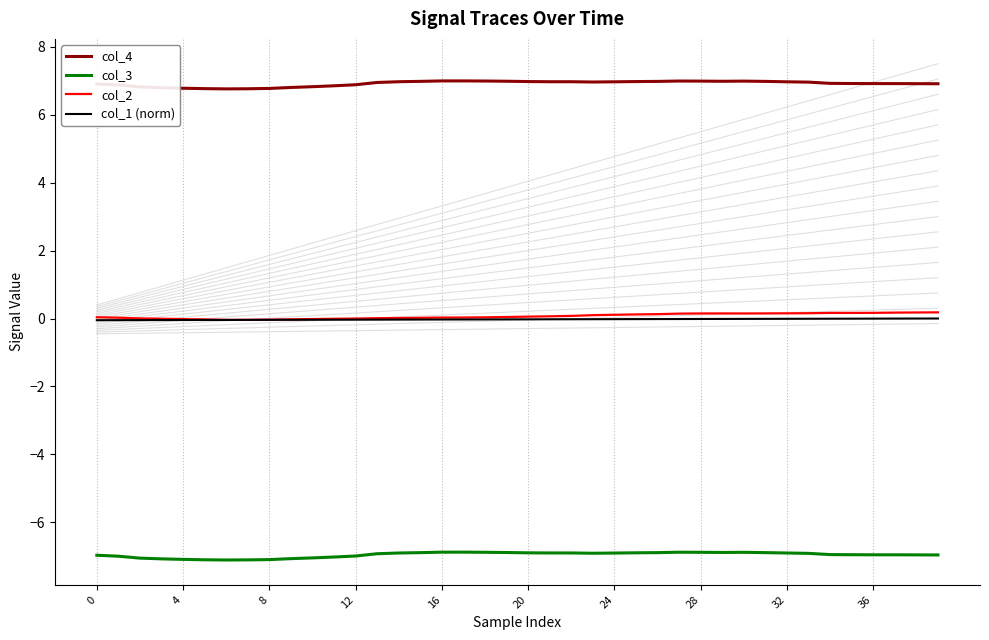

True or false: col_2 has a value of 0.1 at 36.

False